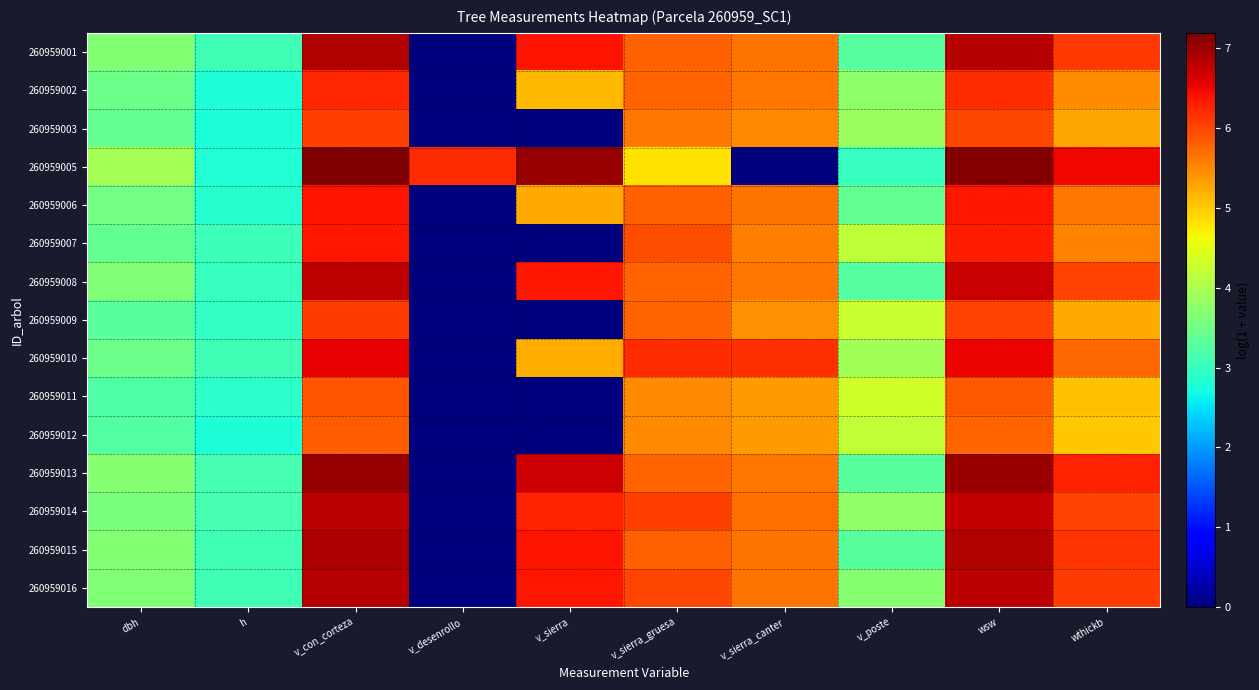

Between v_desenrollo and wthickb, which series saw the biggest shift?

260959013